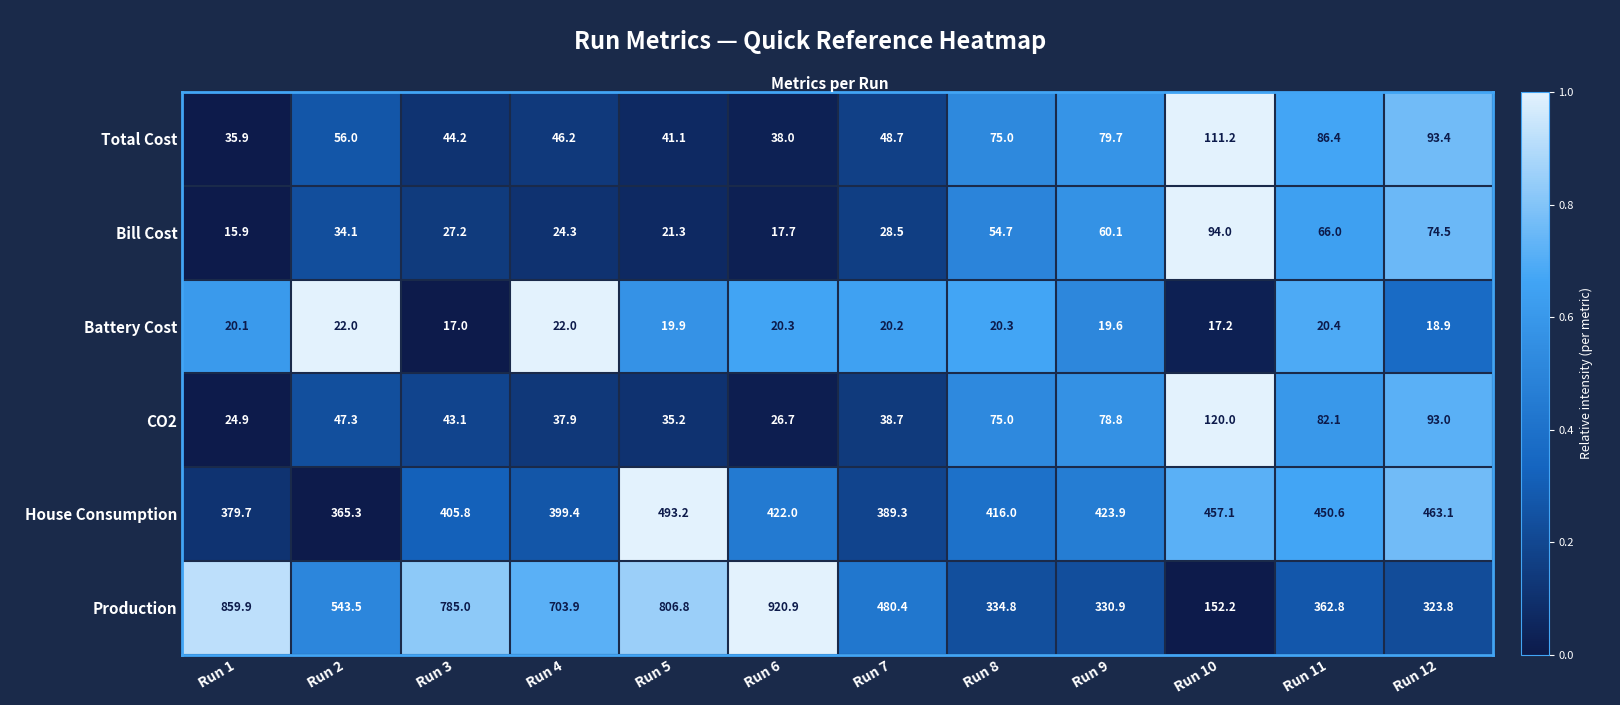

Which label corresponds to the smallest value in the chart?

Run 1